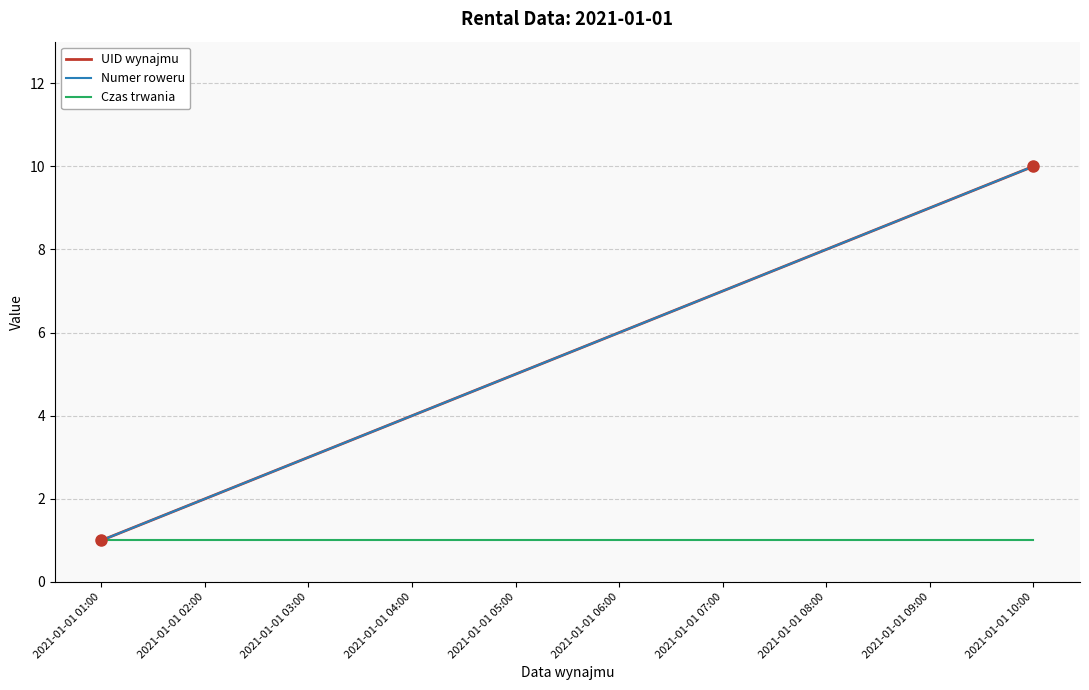

What is the spread (max minus min) of values at 2021-01-01 06:00?

5